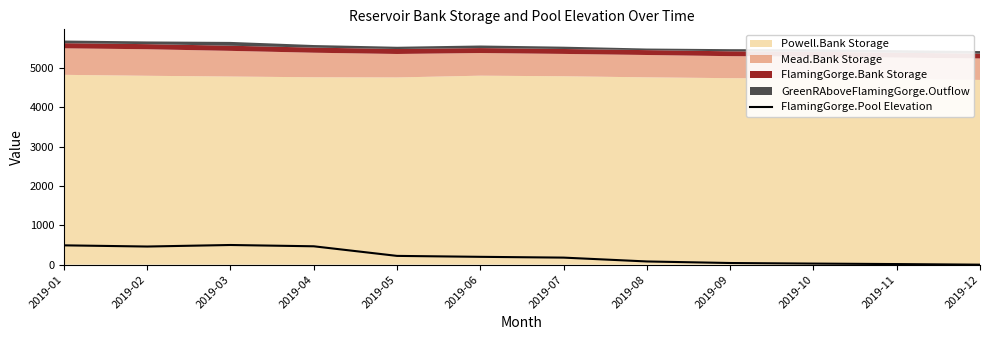

True or false: the data has more than 0 interior local peaks.

True